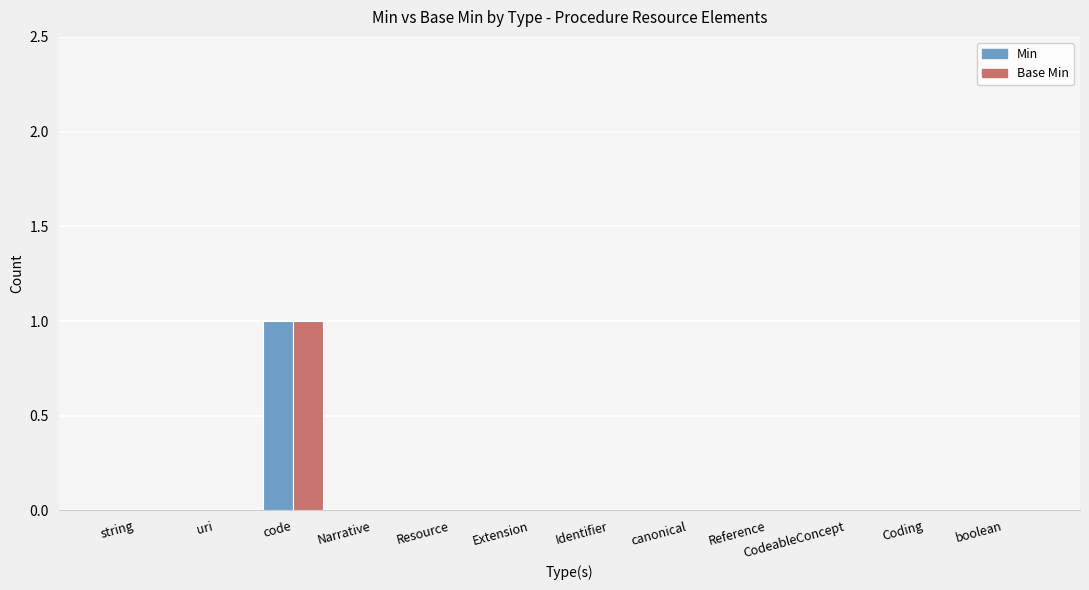

At which category is the sum across all series the highest?

code